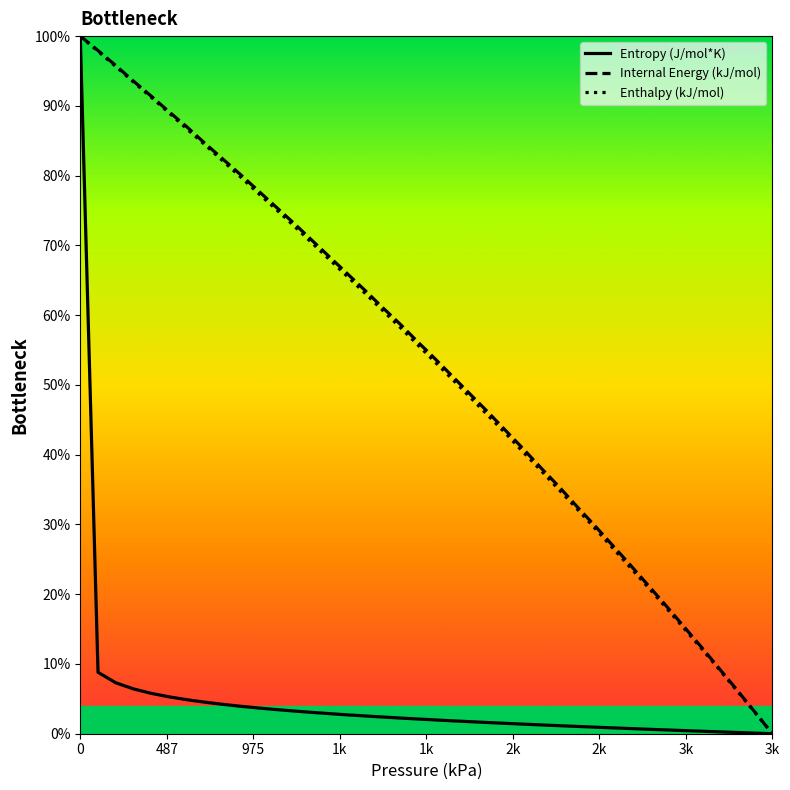

What is the highest value of the Internal Energy (kJ/mol) series?

100.0